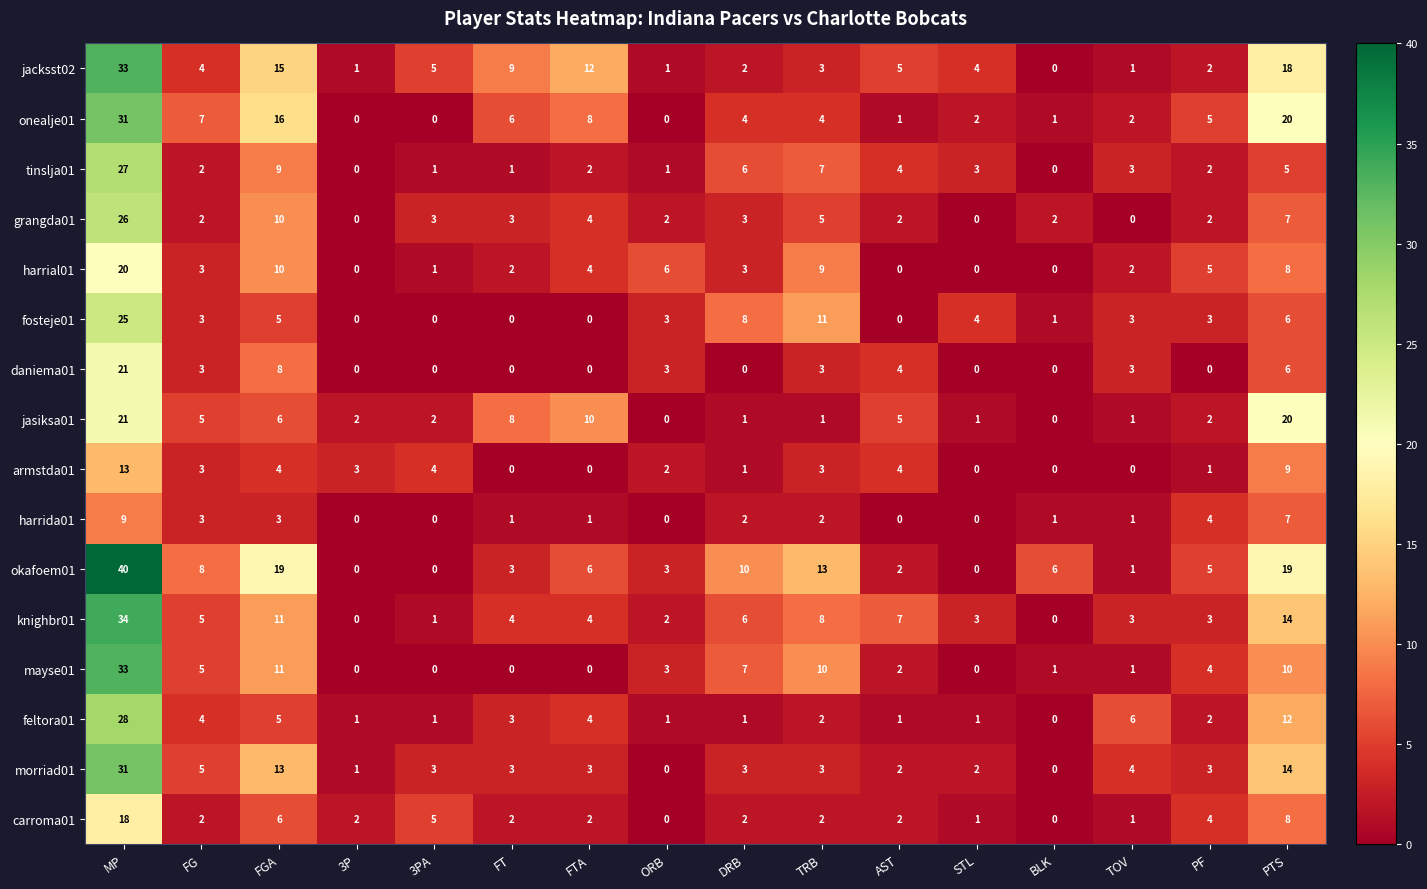

Which series changed the most between DRB and STL?

okafoem01